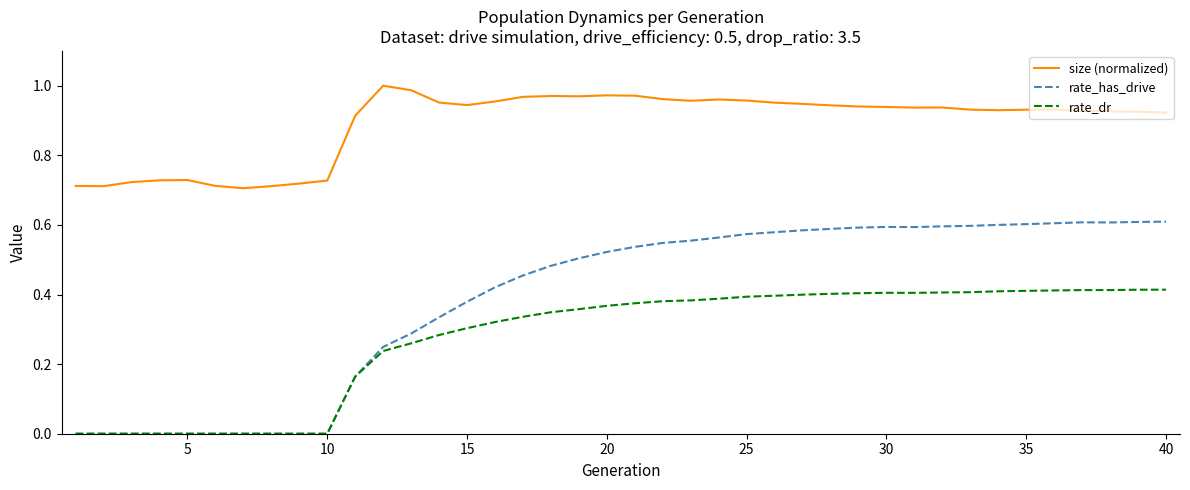

Which series has the largest total across all categories?

size (normalized)